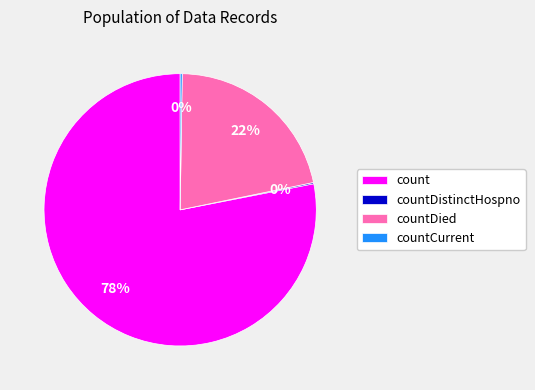

True or false: countDied accounts for 7% of the total.

False